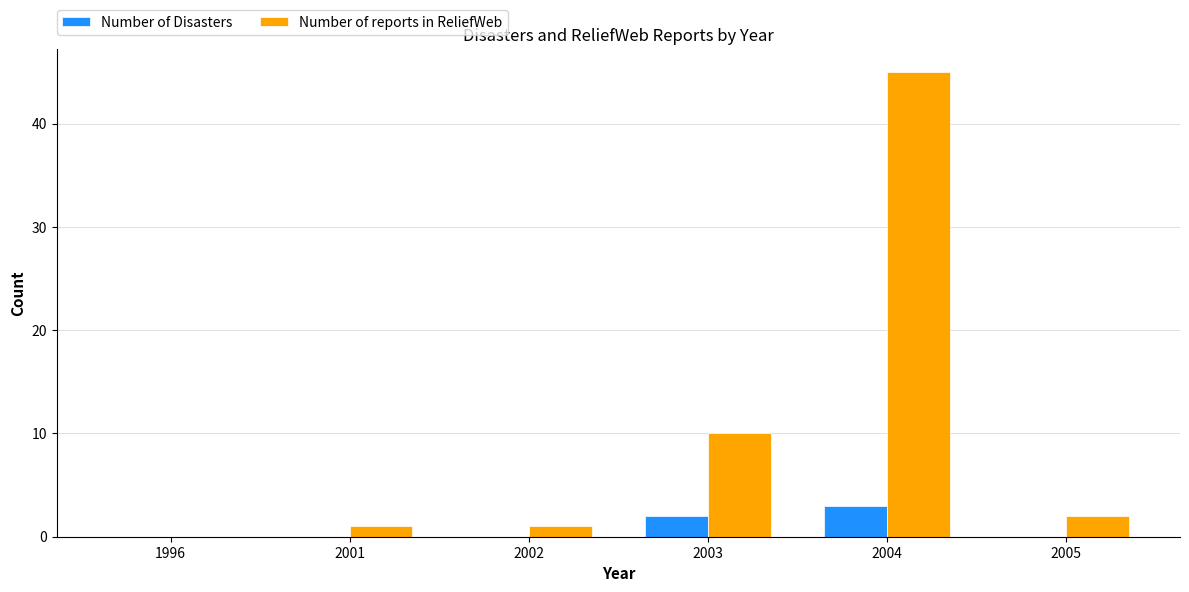

What is the difference between the Number of Disasters values at 1996 and 2003?

2